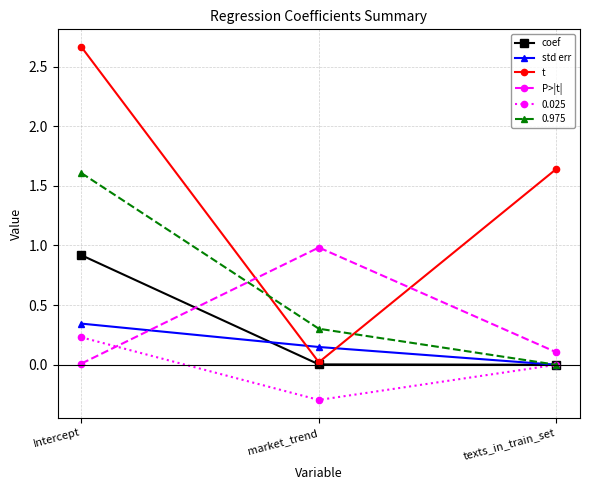

Which category has the highest value across all series?

Intercept